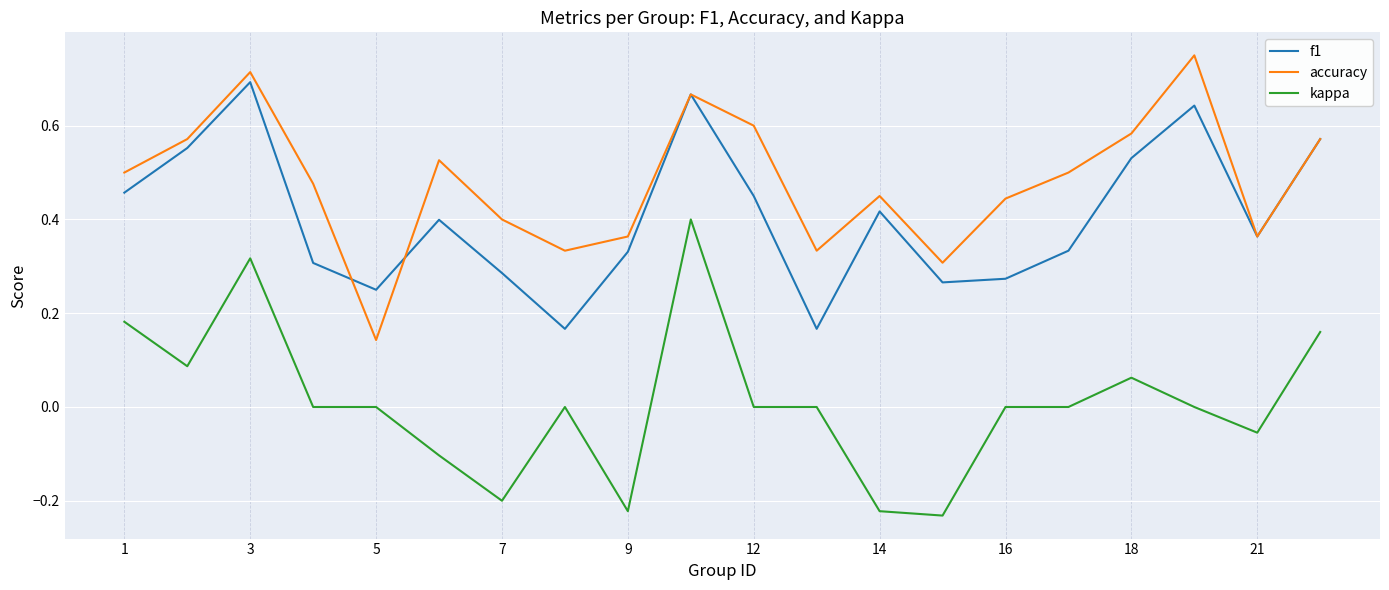

True or false: accuracy and kappa cross at least once.

False